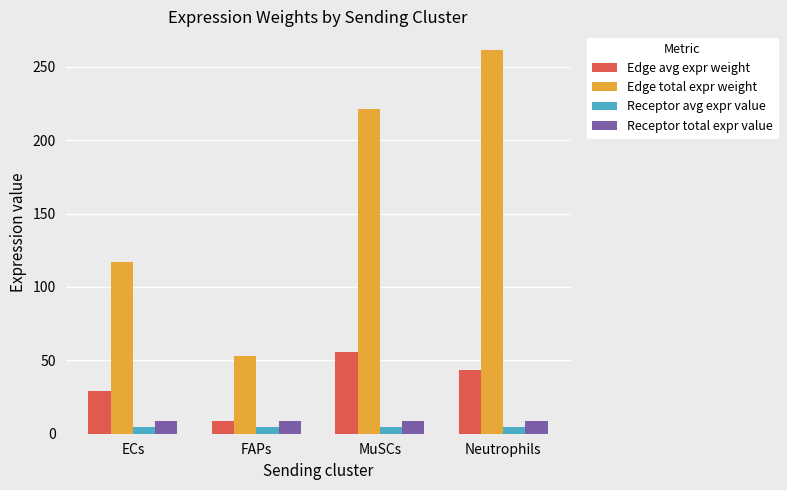

Reading right to left, extract all data points from this chart.

Edge avg expr weight: 43.5	55.4	8.9	29.2
Edge total expr weight: 261.1	221.5	53.2	116.7
Receptor avg expr value: 4.3	4.3	4.3	4.3
Receptor total expr value: 8.7	8.7	8.7	8.7